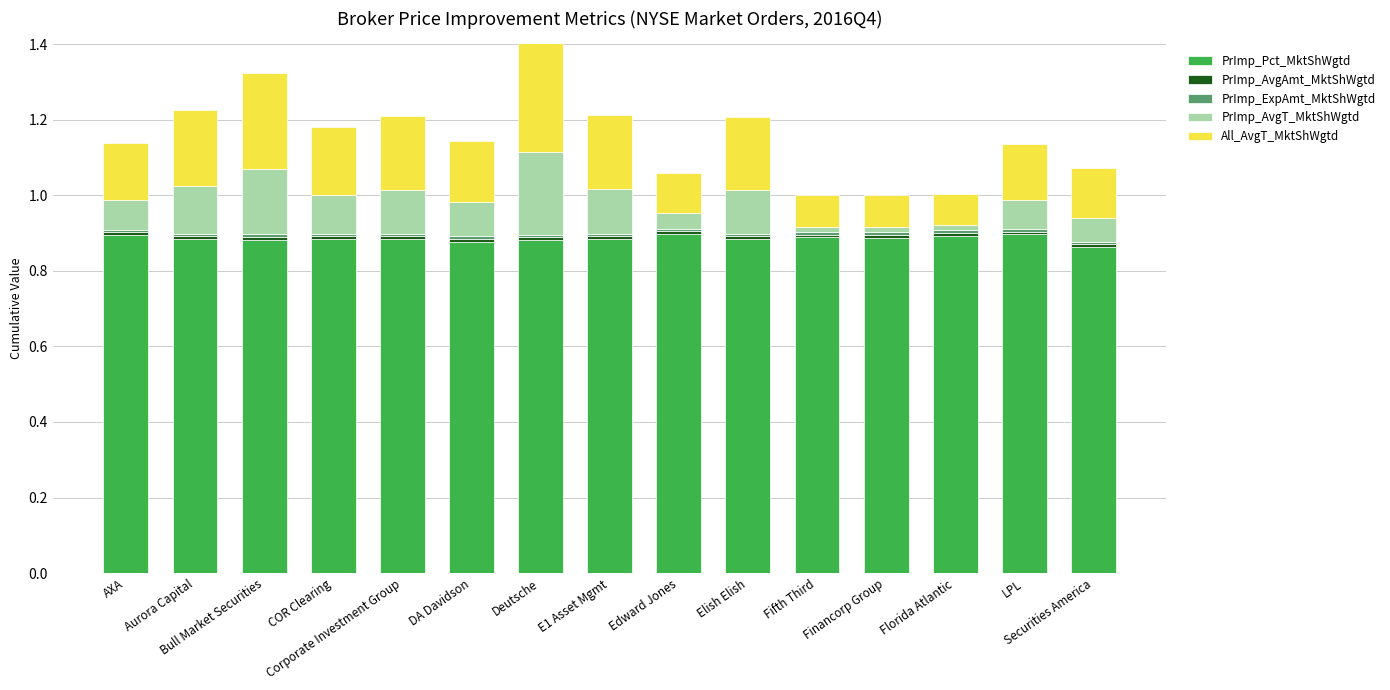

Which has a higher value, Corporate Investment Group or E1 Asset Mgmt?

Corporate Investment Group